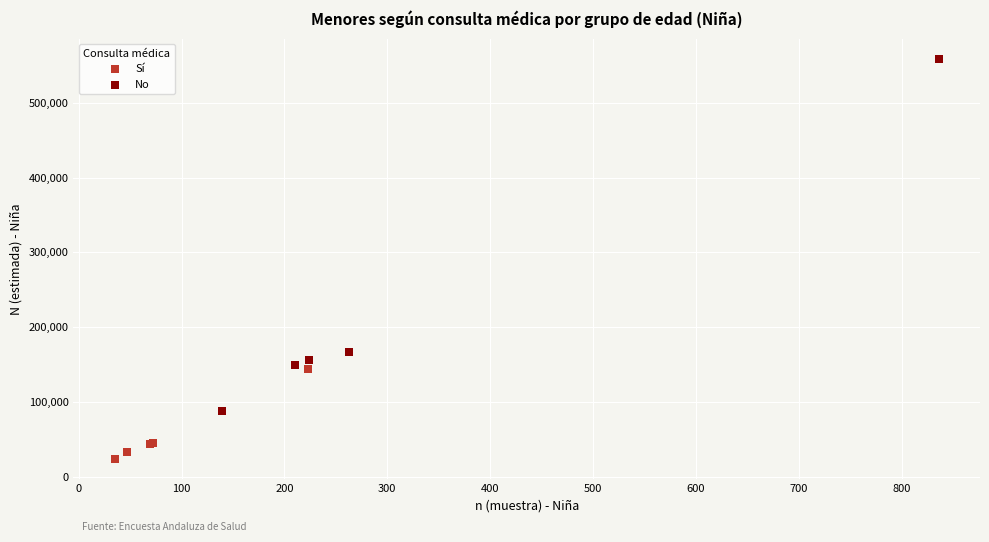

Which series reaches the maximum Y coordinate?

No